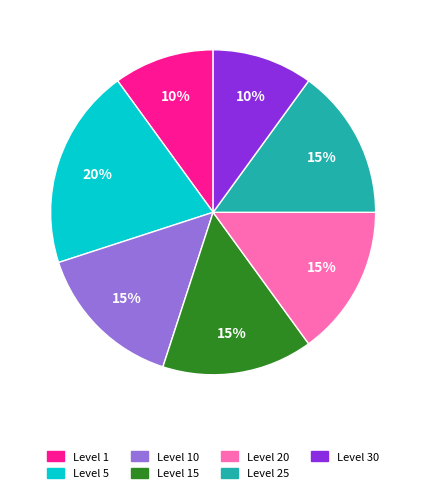

To the nearest percent, what is the difference between the largest and smallest slice percentages?

10%